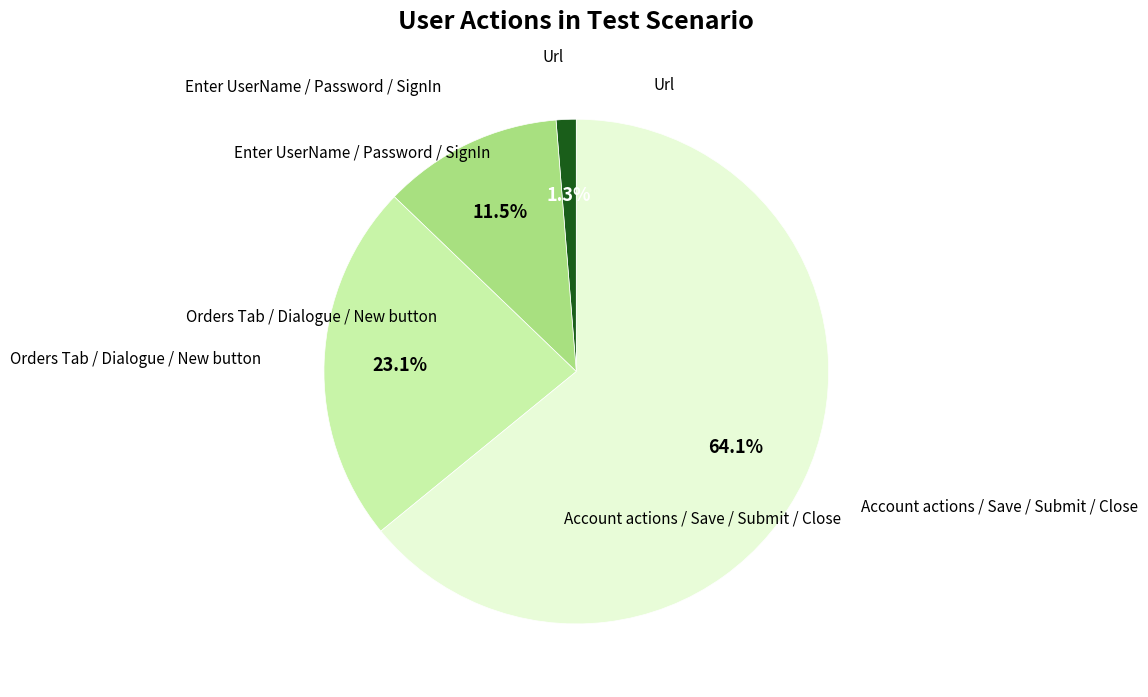

Does any single category account for the majority?

Yes